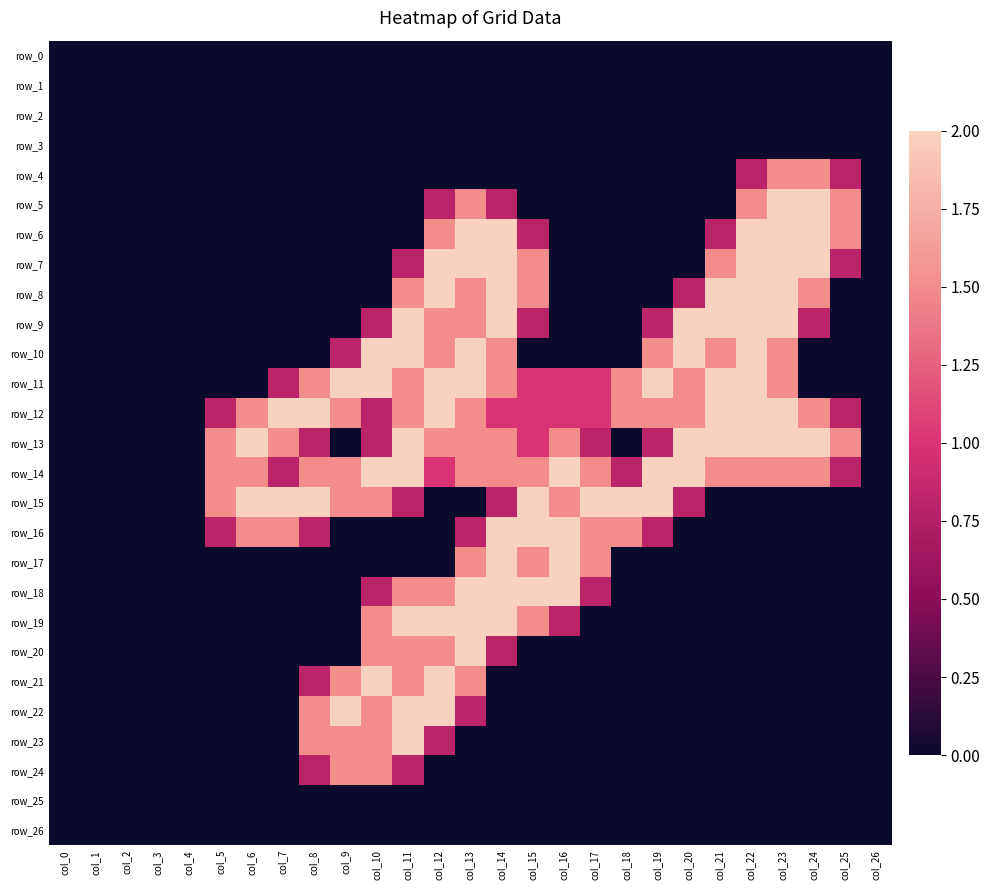

Which label corresponds to the largest value in the chart?

col_23